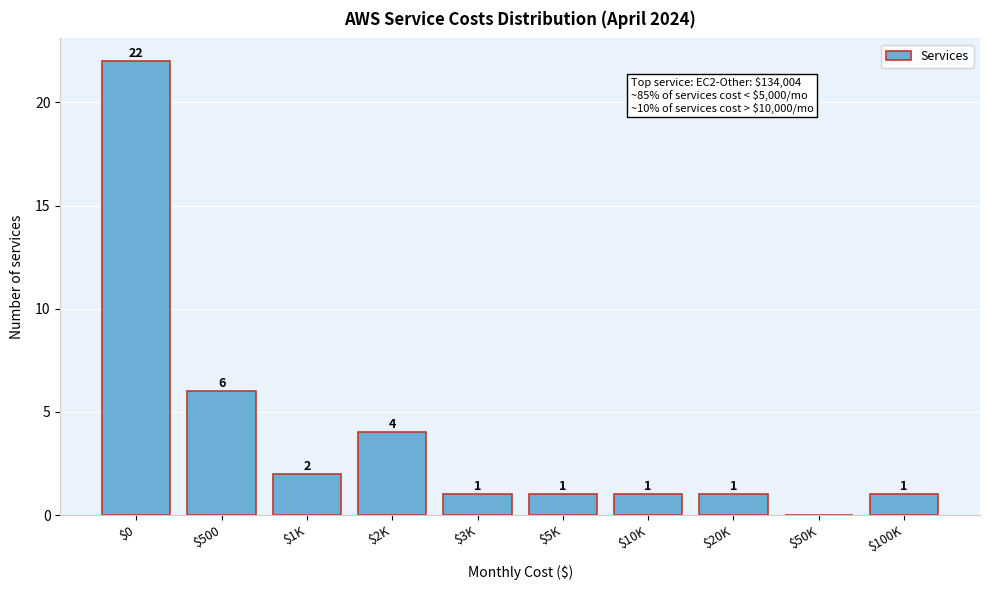

At which label does the data first exceed 1?

$0